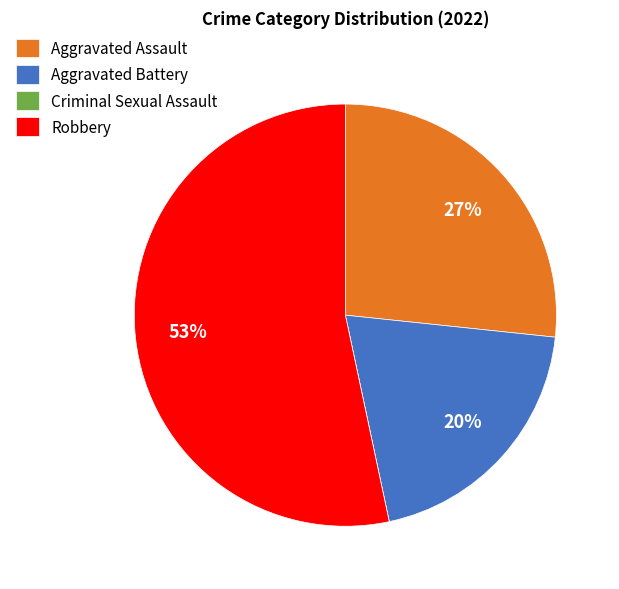

Is there any slice that represents more than half of the pie?

Yes